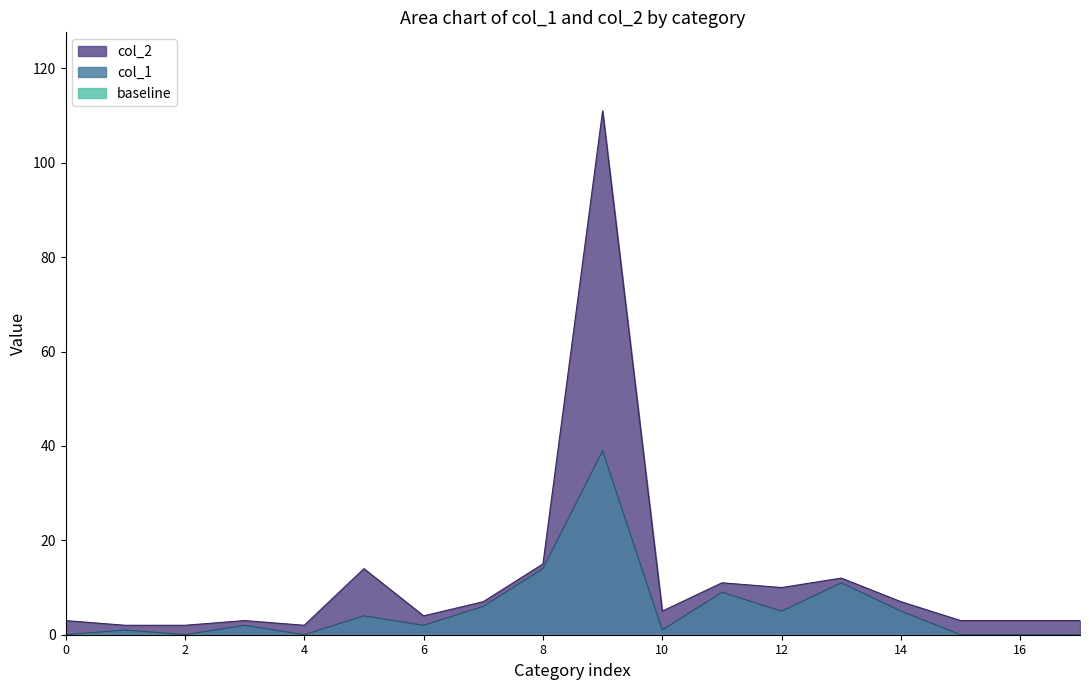

List the series in order of their peak value, highest first.

col_2, col_1